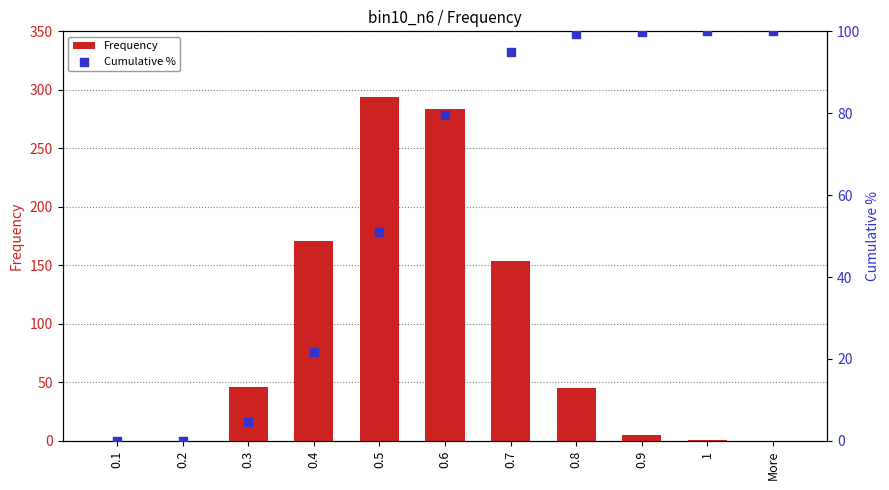

Which series contains the lowest Y value?

Frequency